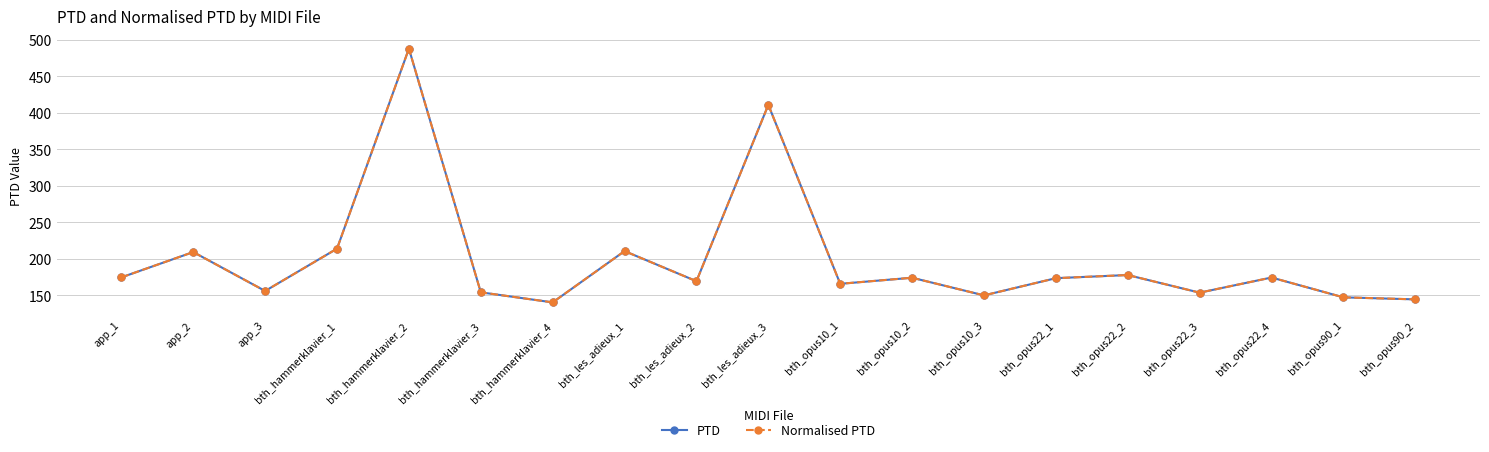

True or false: PTD and Normalised PTD intersect in this chart.

False